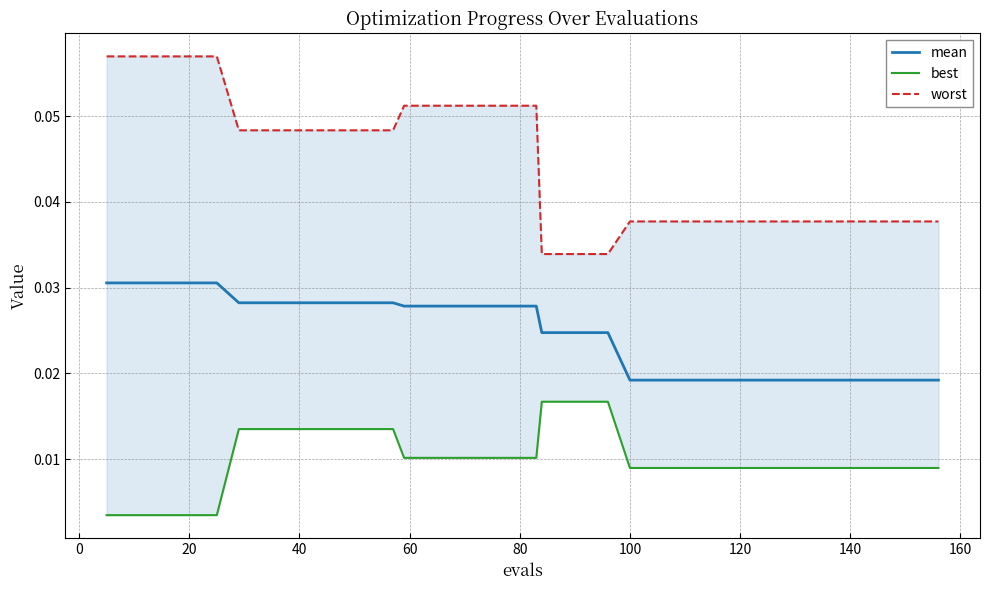

How many lines are shown in the chart?

3